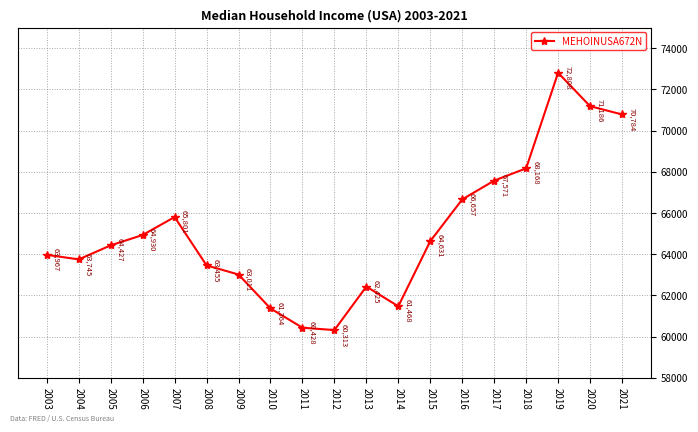

Count the number of categories in the chart.

19